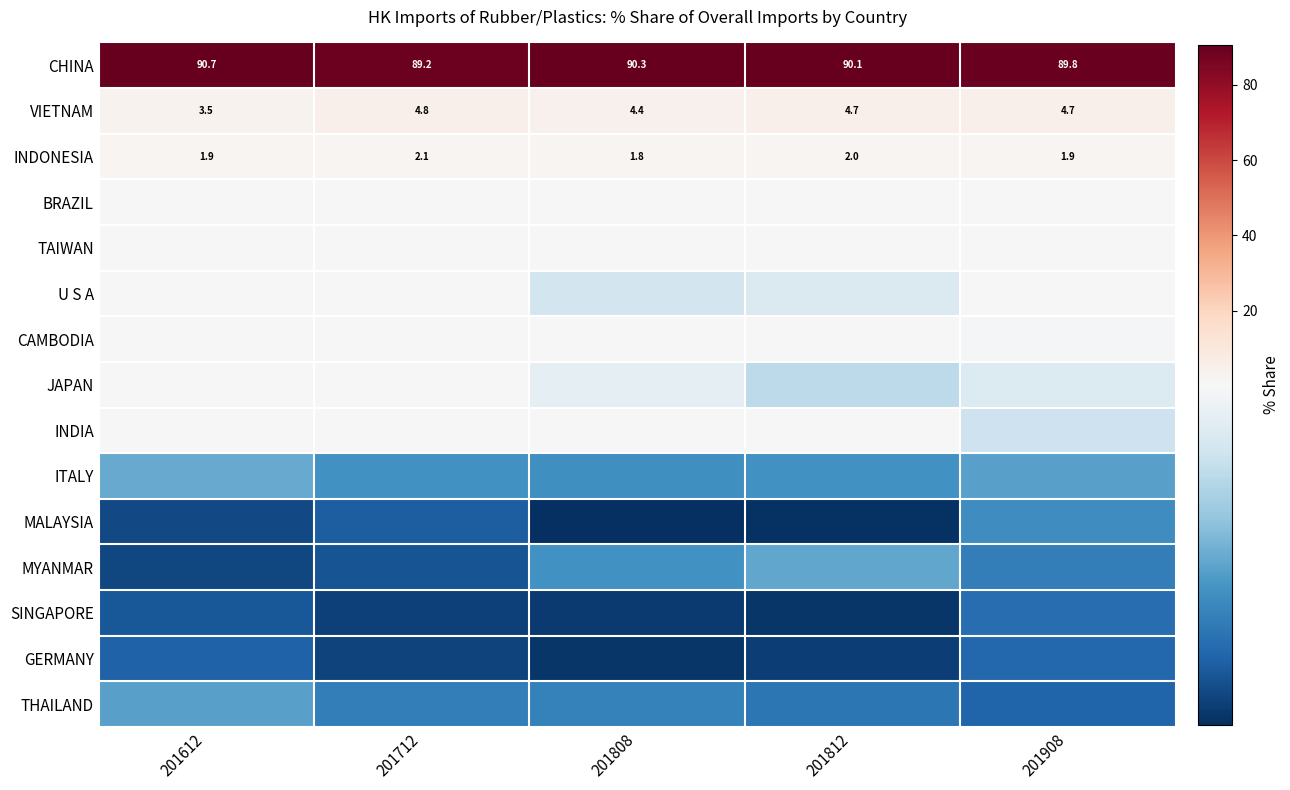

How many values in the VIETNAM series exceed 4?

4